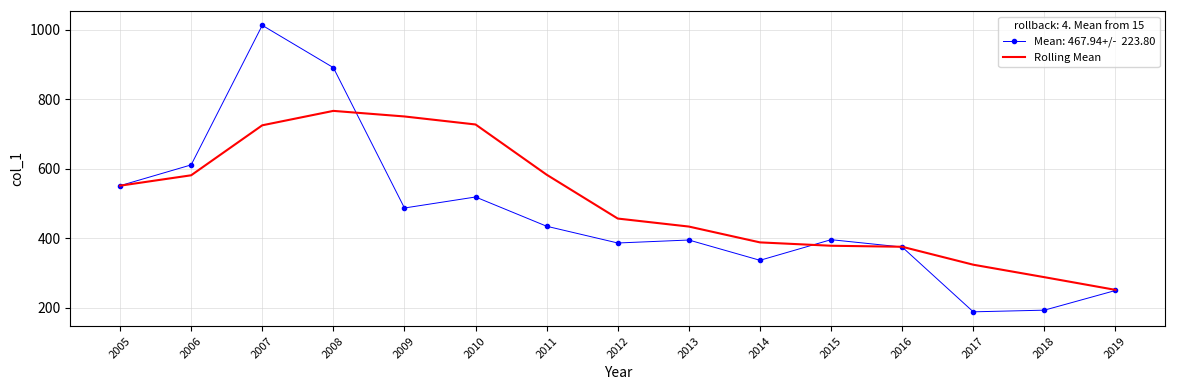

What is the difference between the highest and lowest values at 2007?

287.6